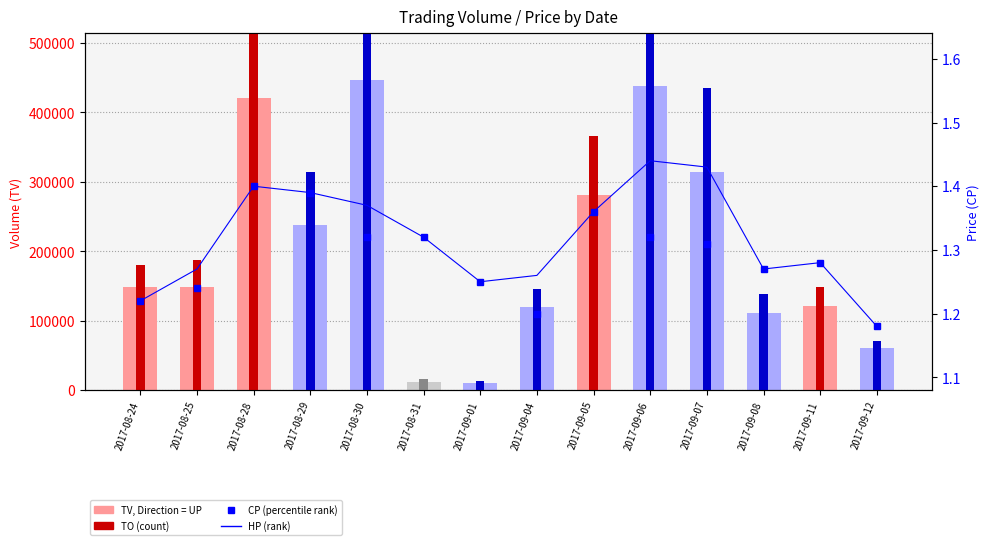

Are the bars horizontal?

No